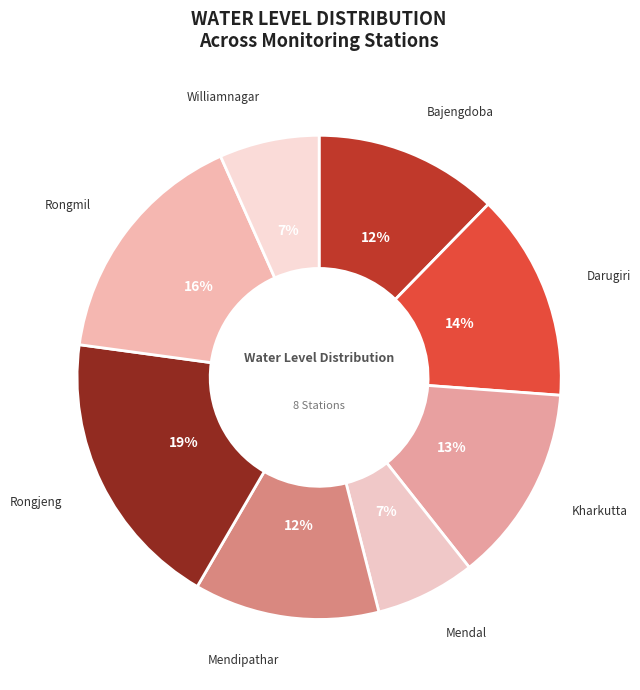

Between Rongjeng and Mendipathar, which is larger?

Rongjeng